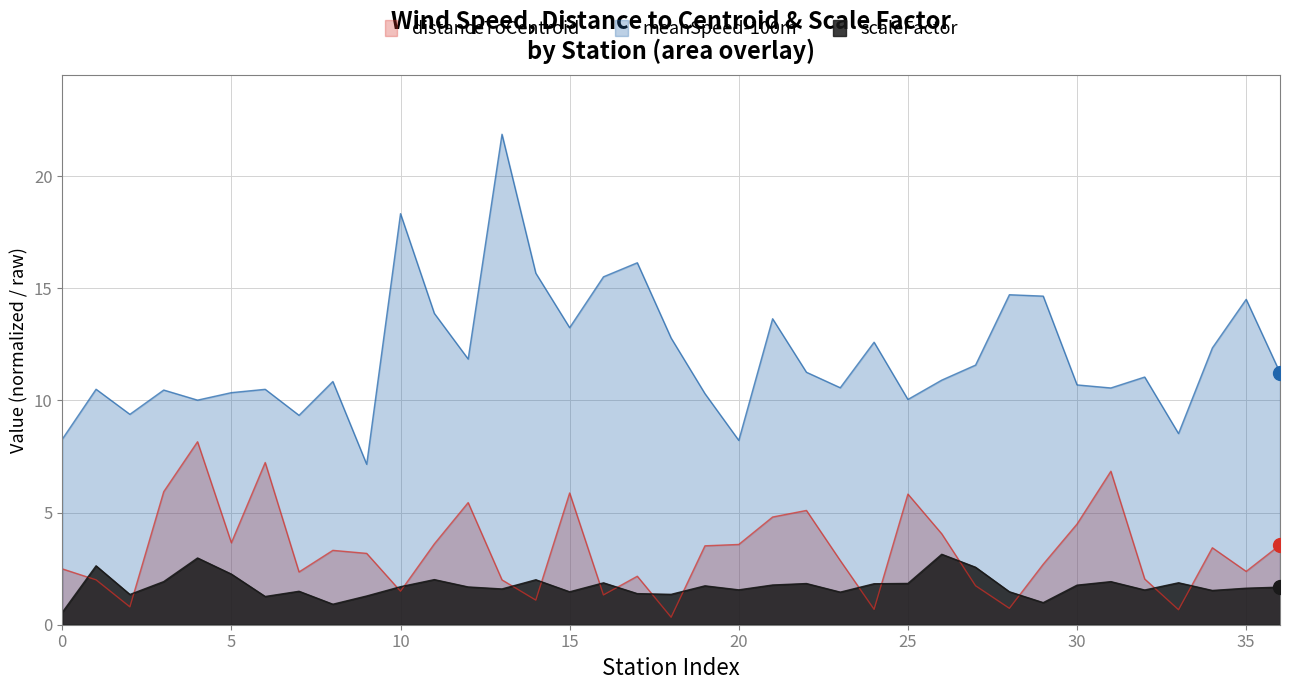

Which series reaches the minimum Y coordinate?

distanceToCentroid